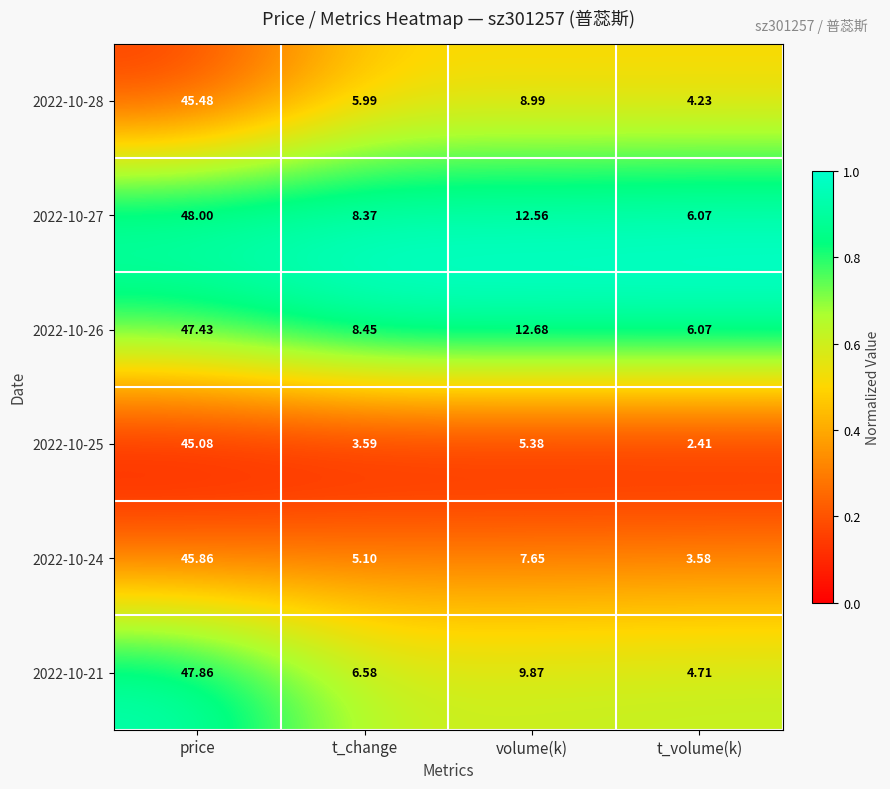

At which category is the sum across all series the highest?

price